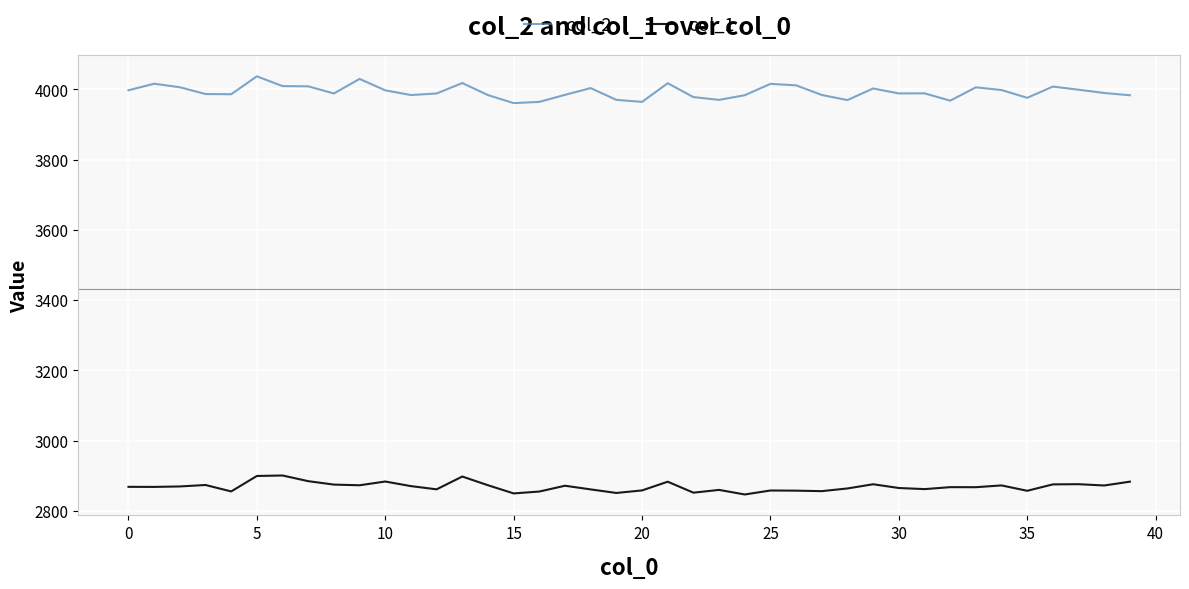

What is the highest value of the col_2 series?

4037.3